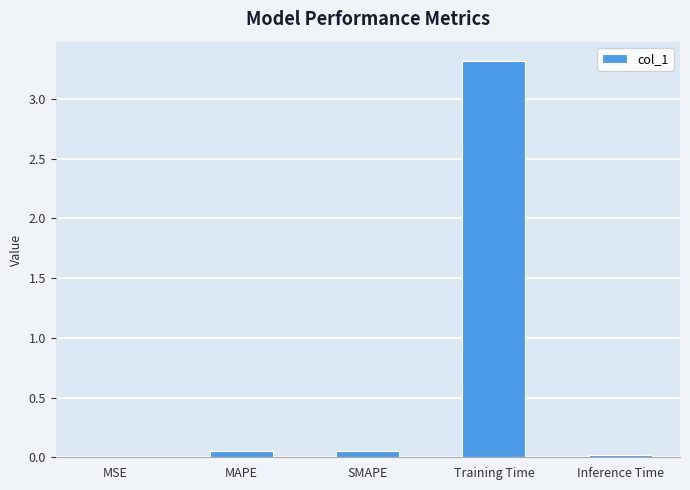

Does the chart contain stacked bars?

No